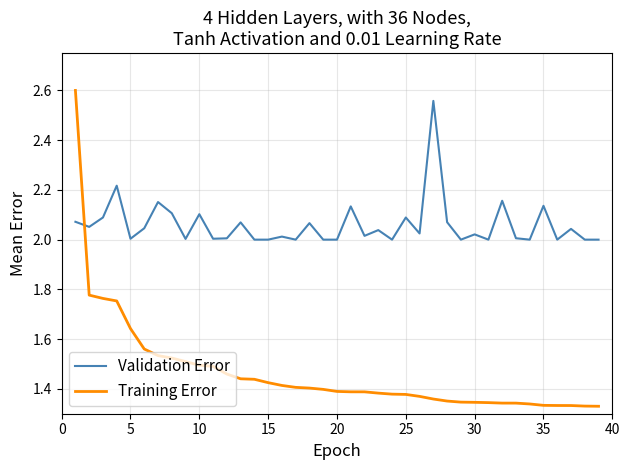

Which series has the largest total across all categories?

Validation Error